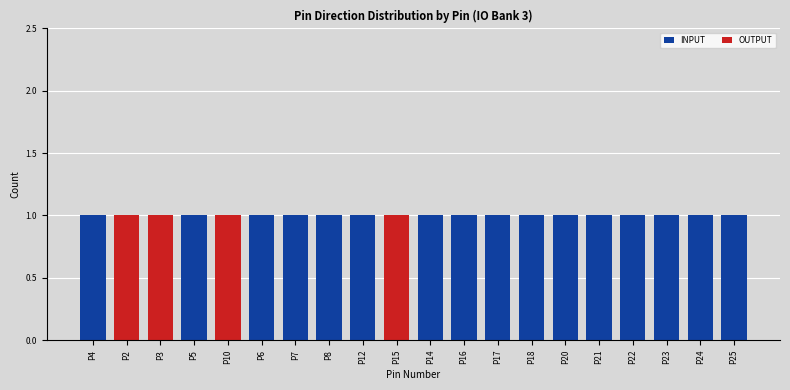

Is it true that INPUT equals 2 at P25?

False